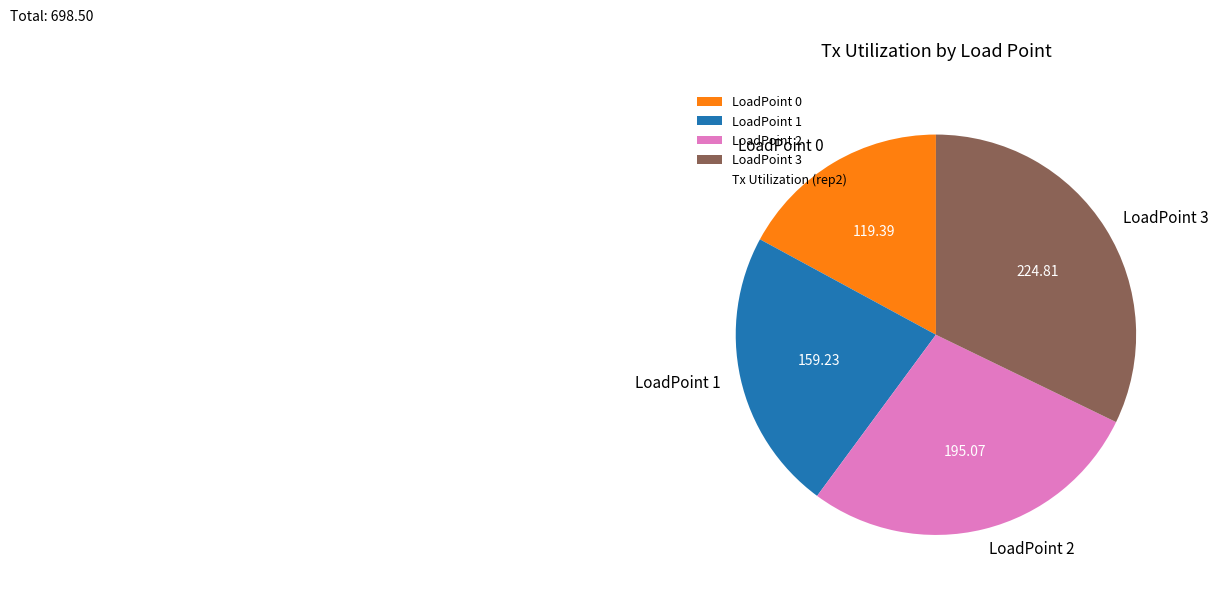

How many slices are in this pie chart?

4